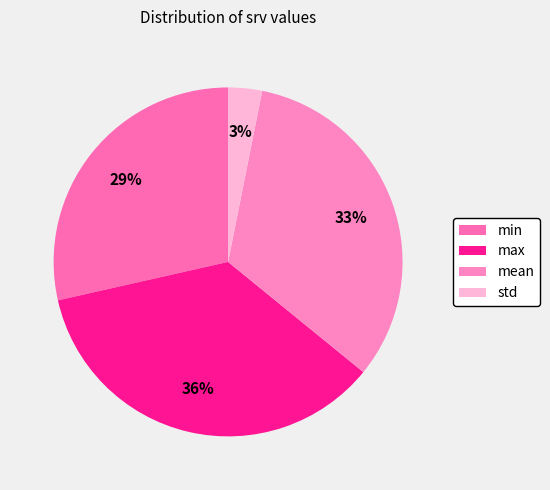

Does max account for over 50% of the chart?

No